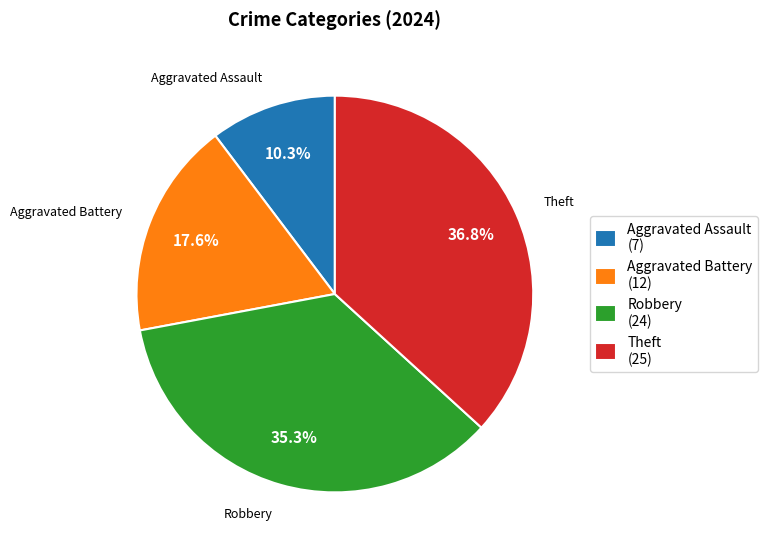

What percentage do Aggravated Assault and Robbery together represent?

45.6%